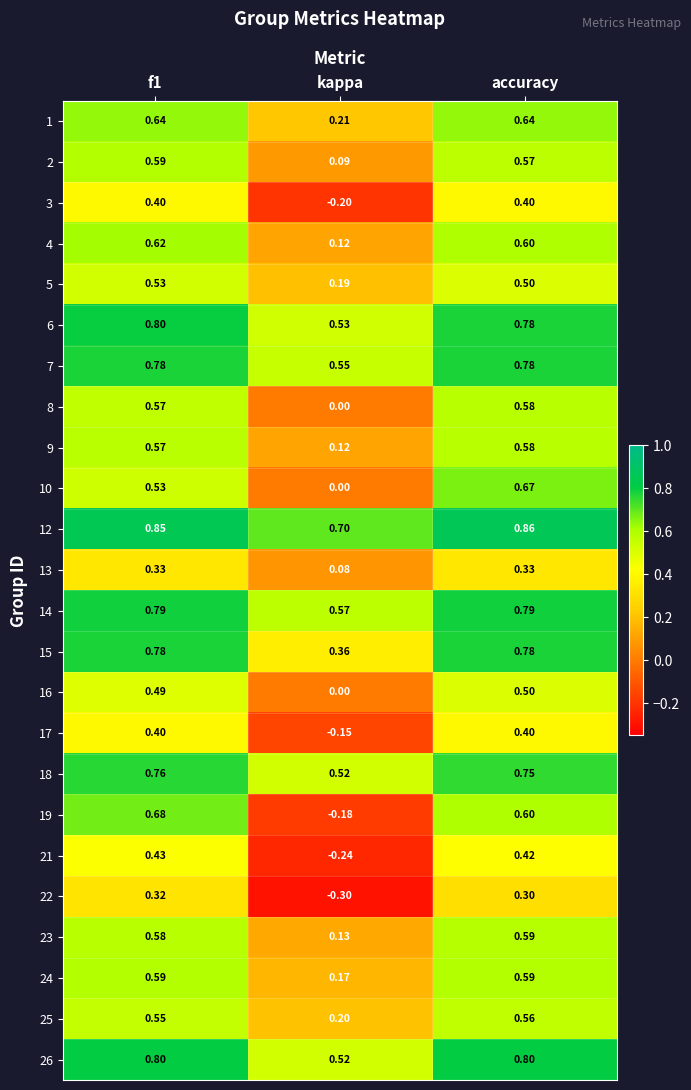

Is the value of 3 at f1 greater than the value of 12 at f1?

No